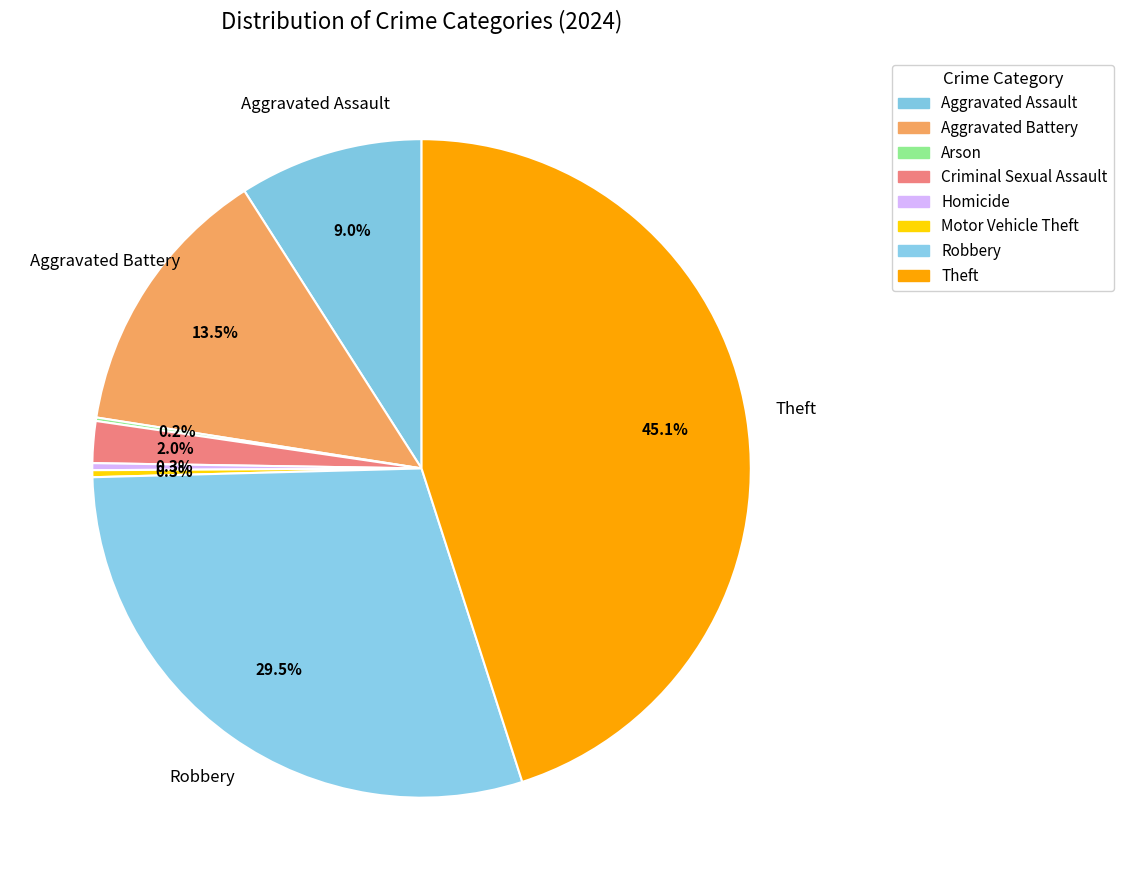

Count the number of slices in the pie.

8